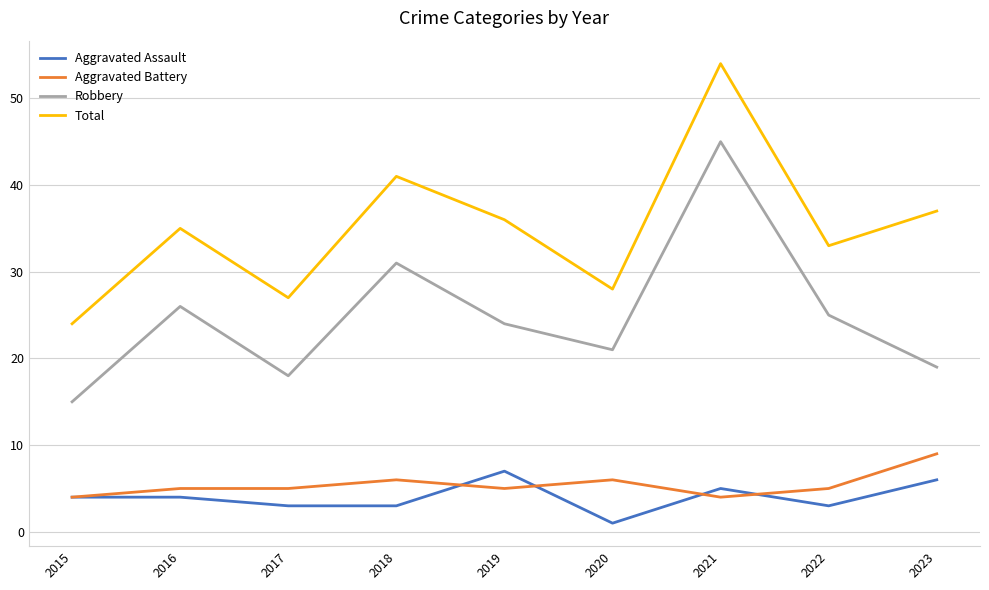

True or false: Robbery and Aggravated Battery cross at least once.

False